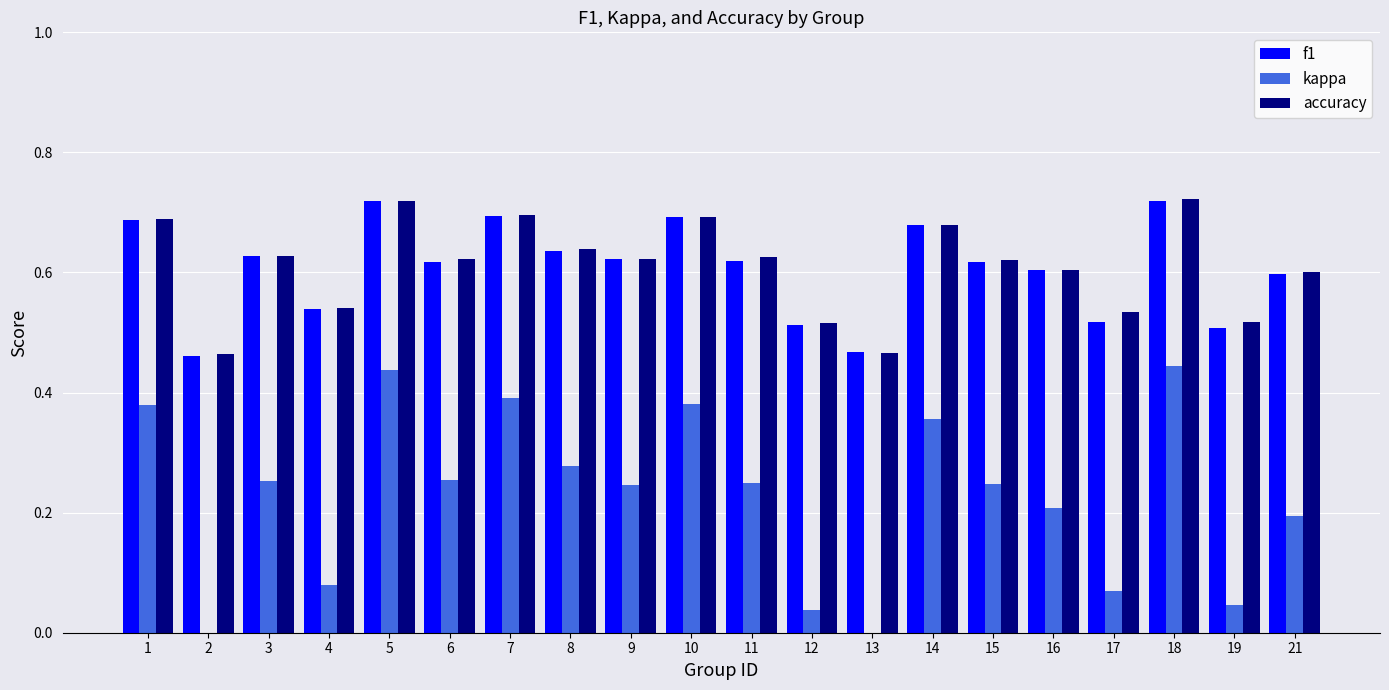

What is the average value of the f1 series?

0.6